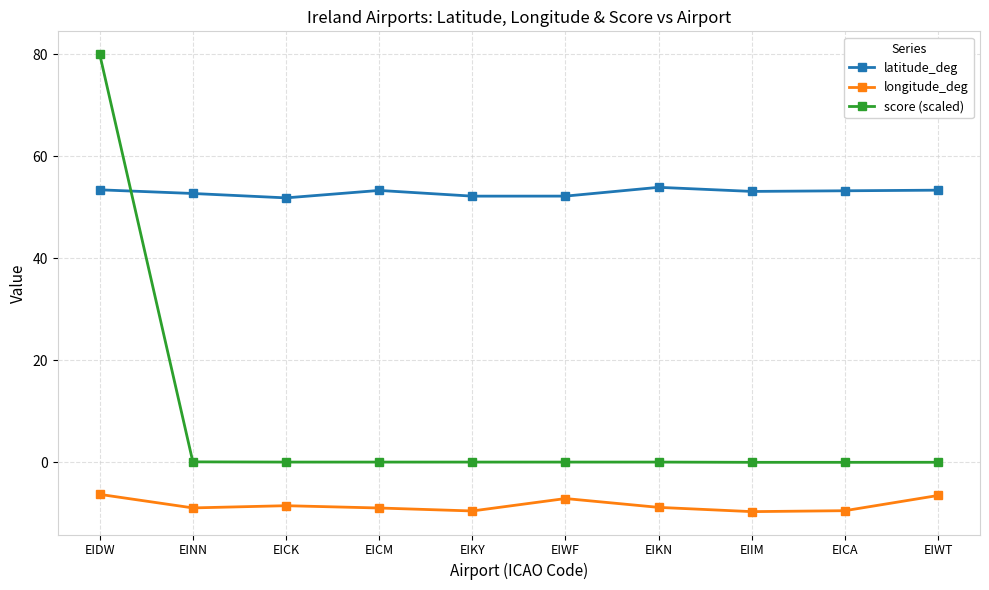

What is the sum of the latitude_deg values at EIWT and EIKY?

105.5